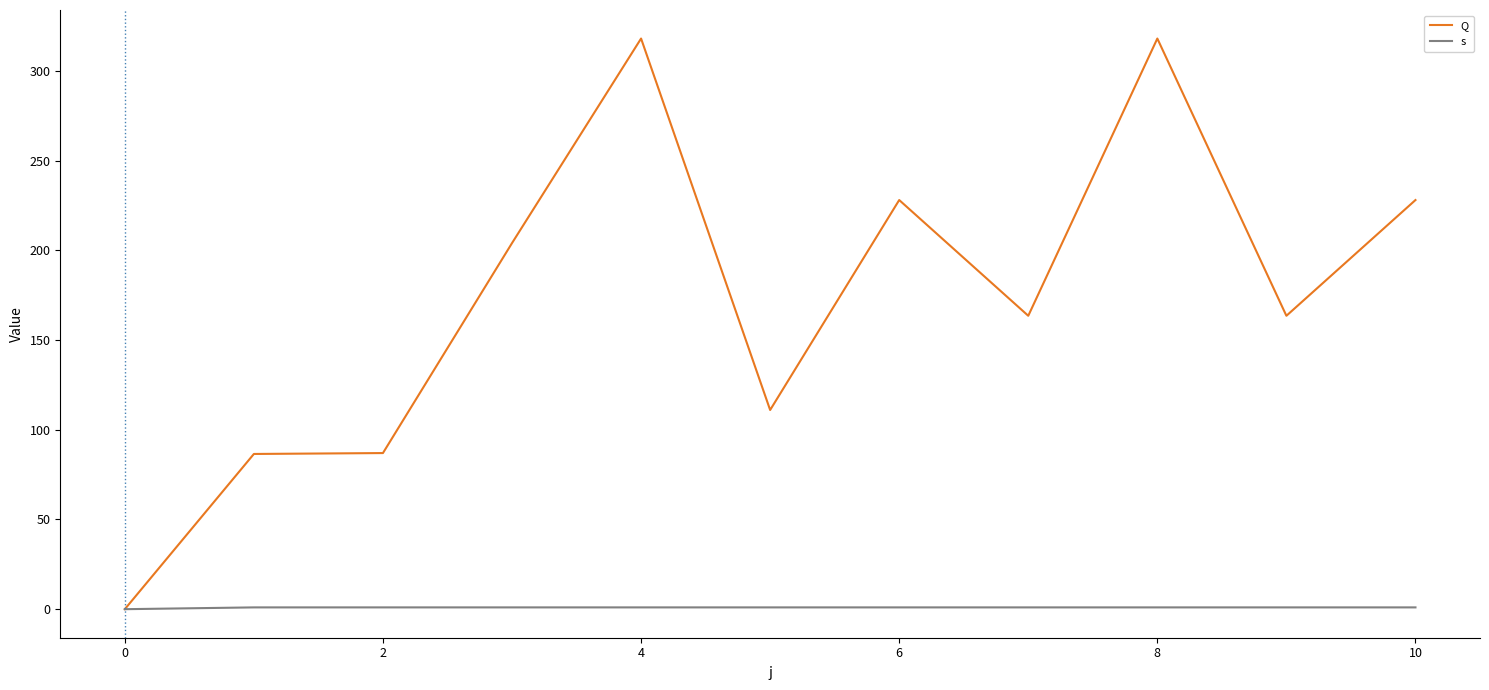

List the series in order of their overall mean, lowest first.

s, Q